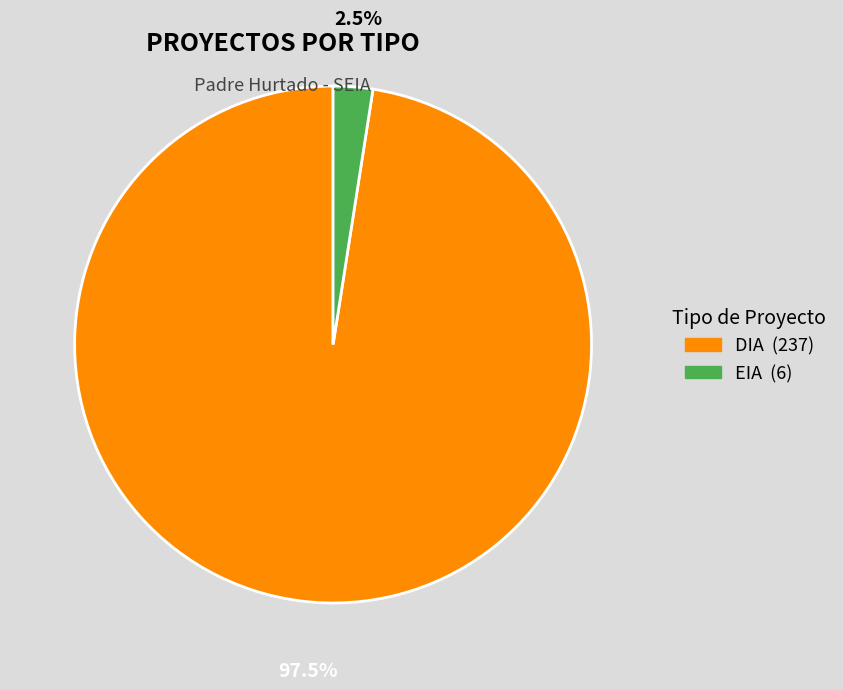

Rank the categories by value from highest to lowest.

DIA, EIA